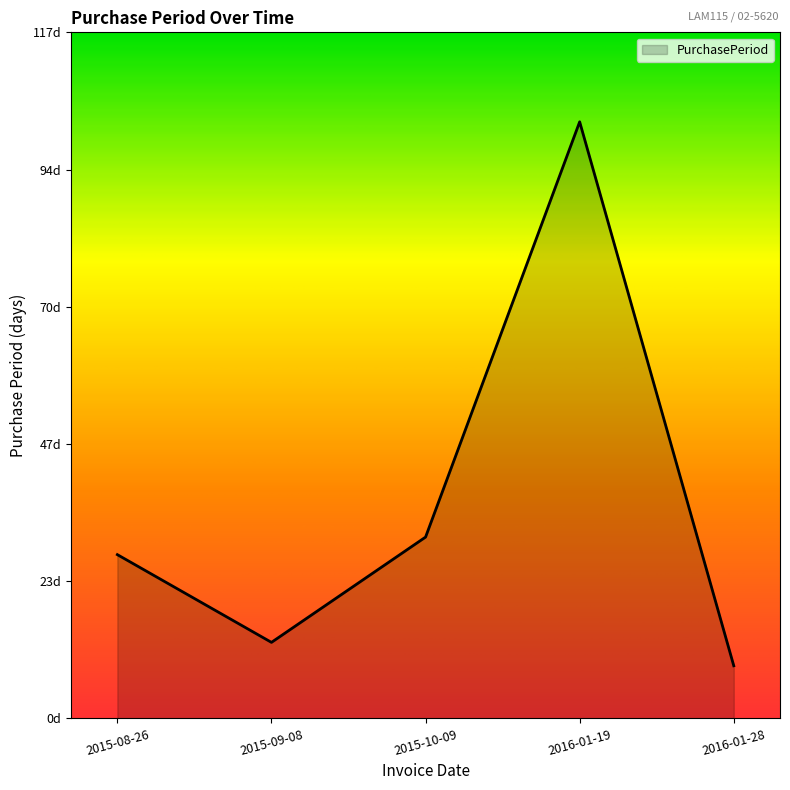

Is this an area chart (filled region under the line)?

Yes